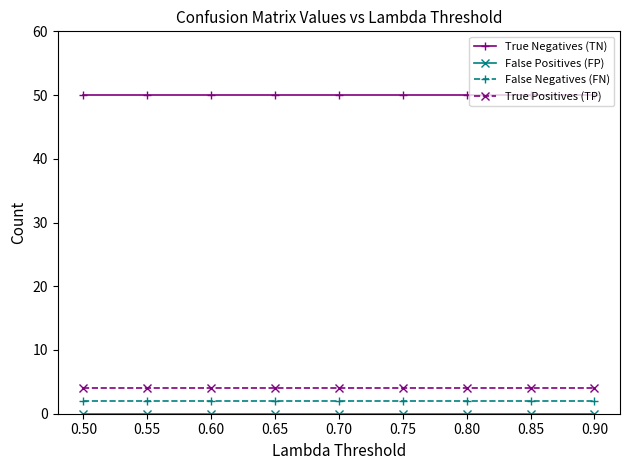

What is the average value of the True Negatives (TN) series?

50